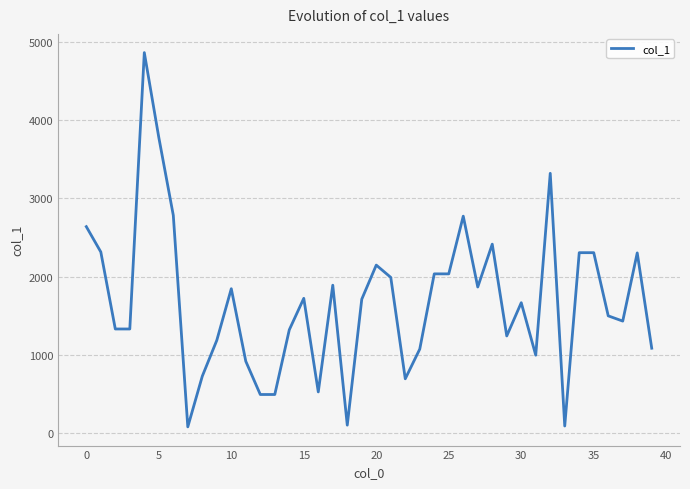

What is the greatest value displayed?

4865